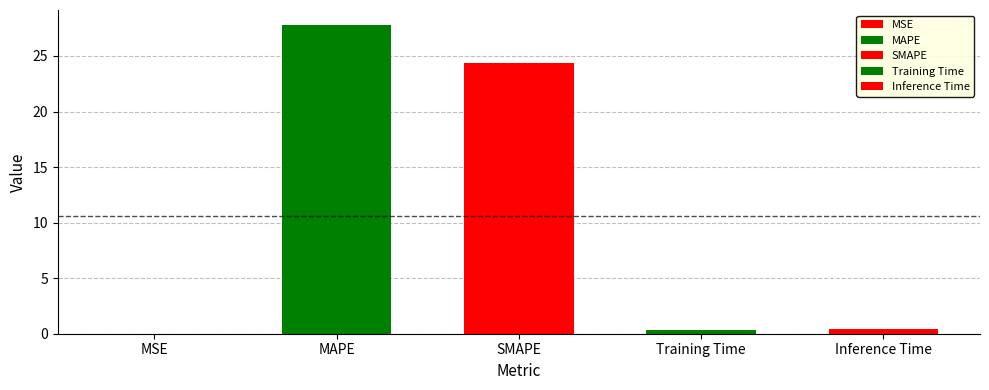

What is the difference between the maximum and minimum values?

27.7